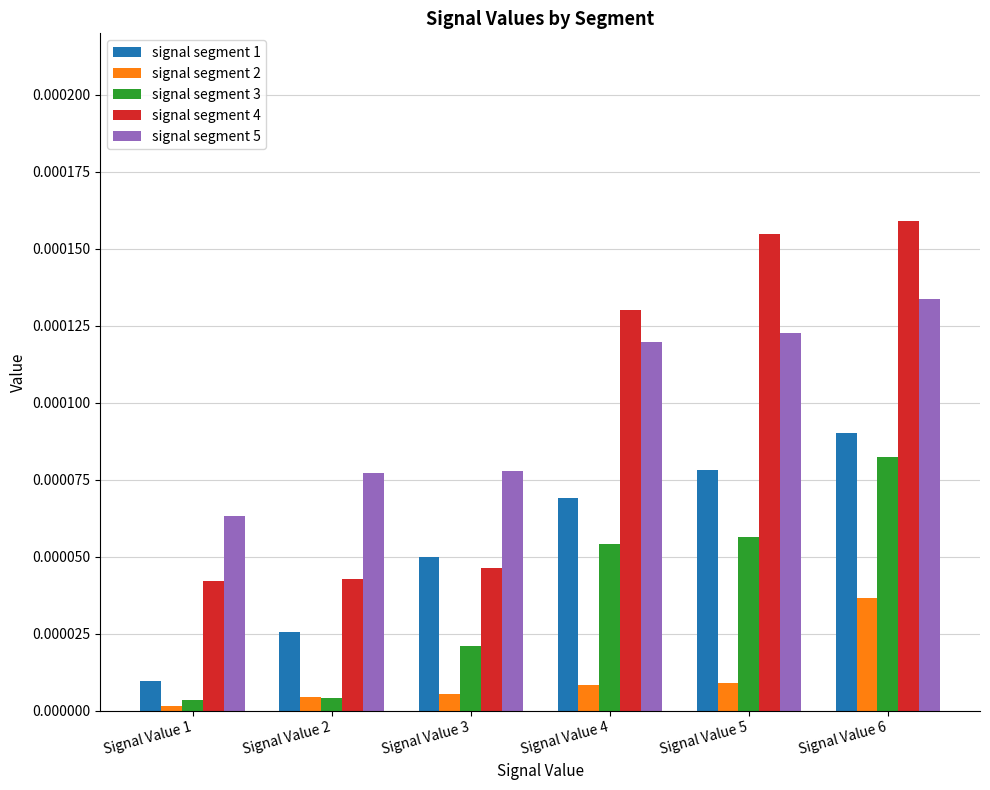

Does the chart contain any negative values?

No